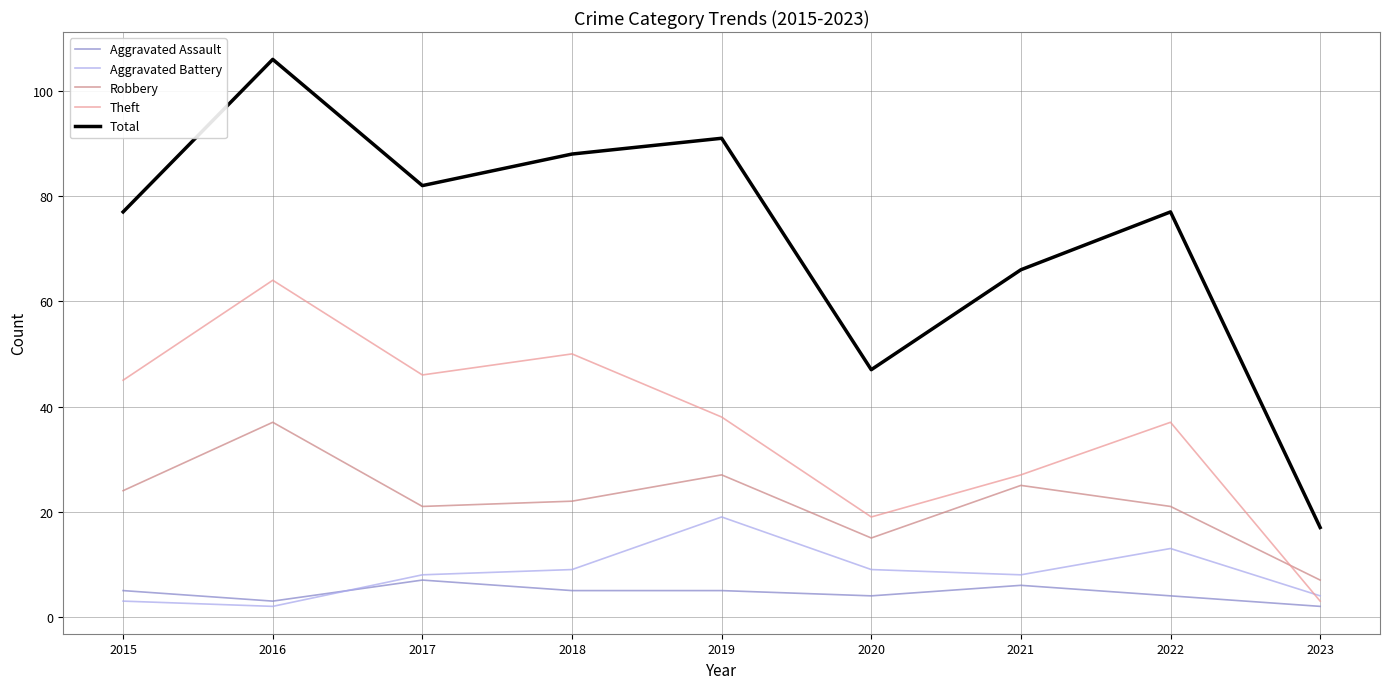

Is it true that Theft equals 13 at 2020?

False